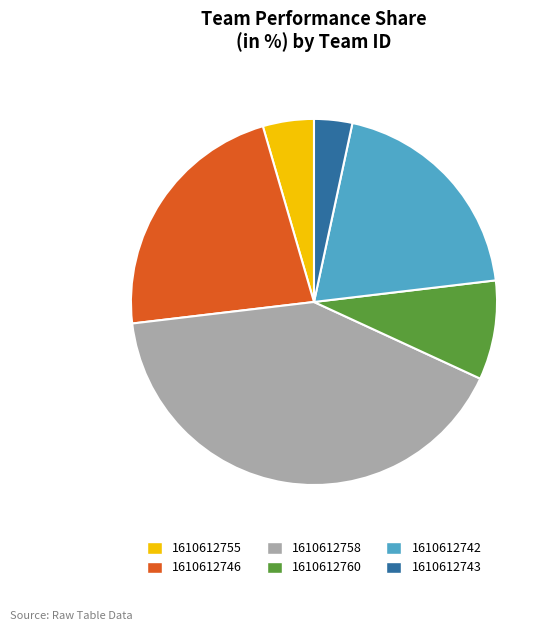

What is the largest slice in the pie chart?

1610612758